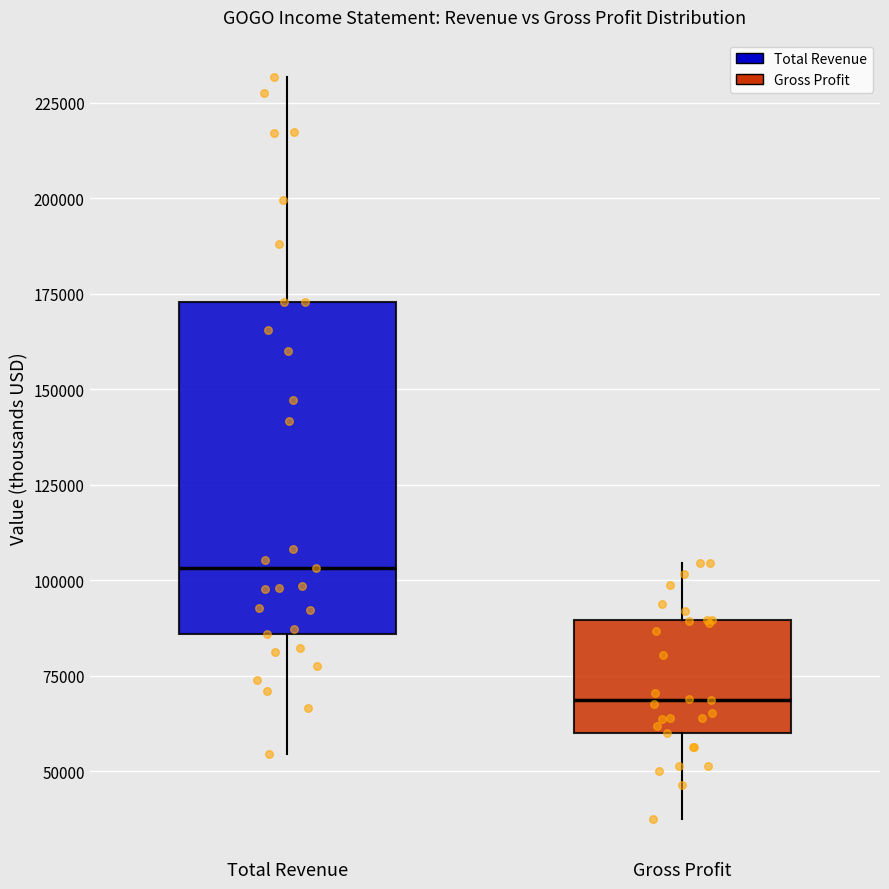

Where does the upper whisker of the box for Total Revenue end on the y-axis? The values are not printed on the chart, so give them approximately, as read against the axis.

230000